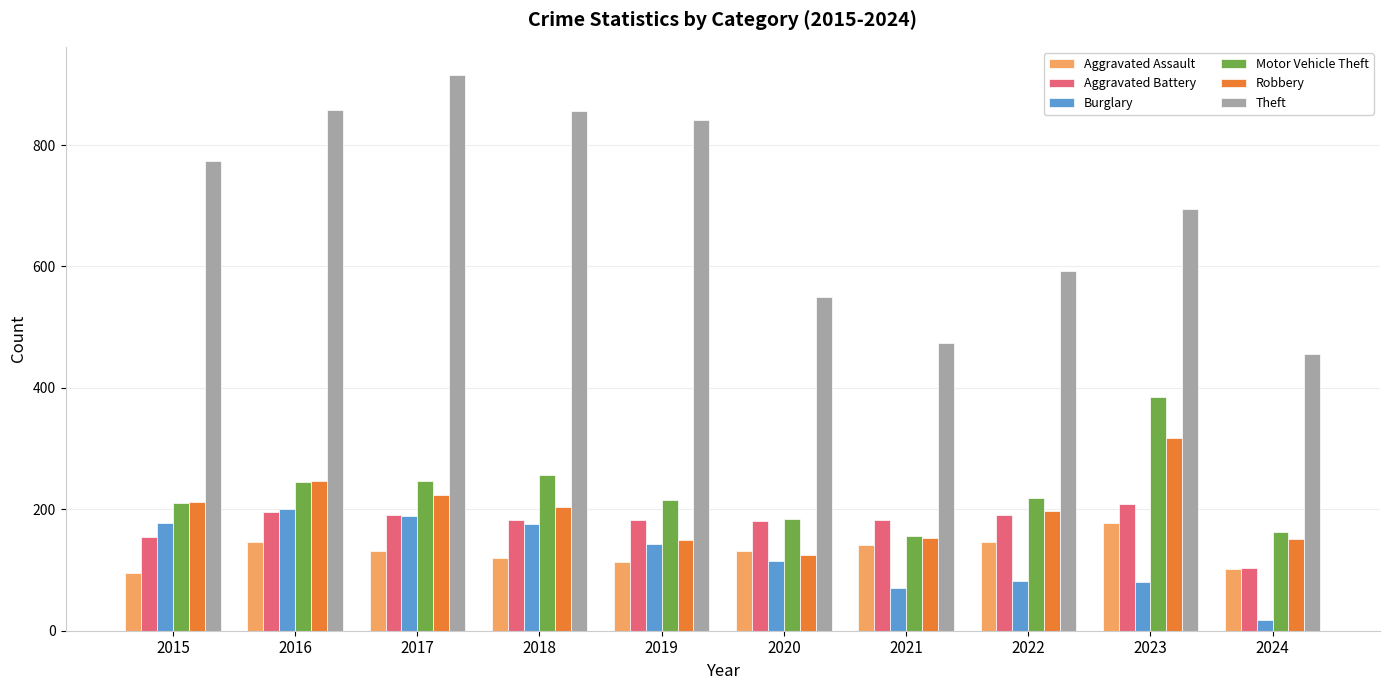

What is the approximate value of Robbery at 2023, to the nearest 50?

300